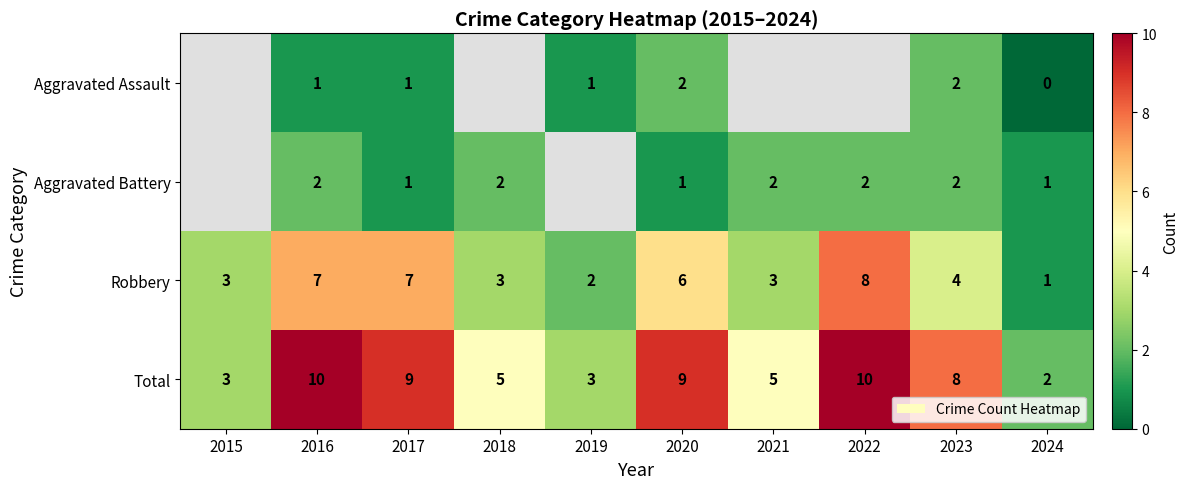

The value of Aggravated Assault at 2023 is 1. True or false?

False